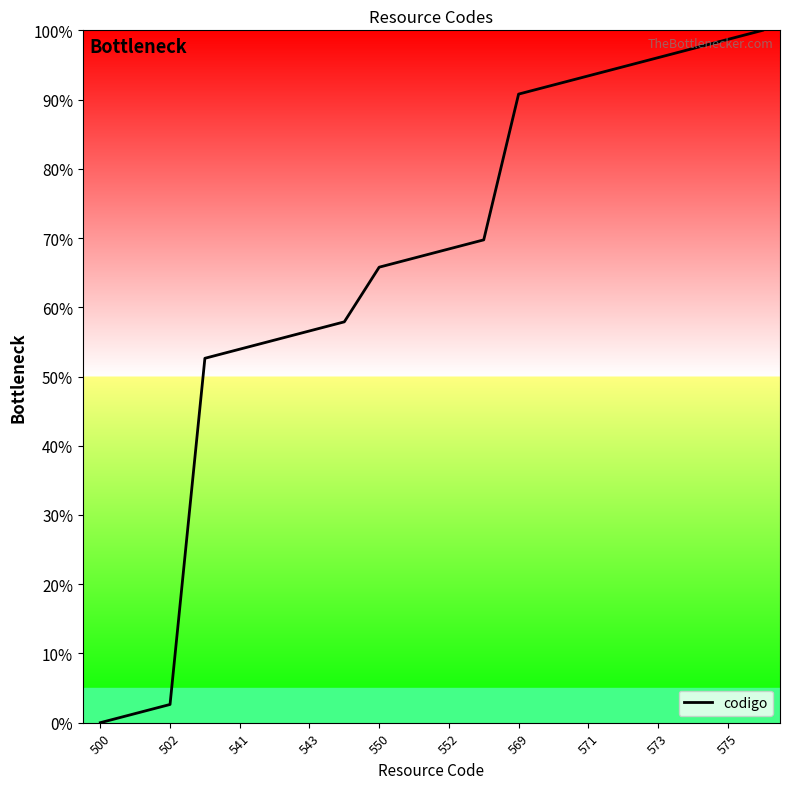

What is the greatest value displayed?

100.0